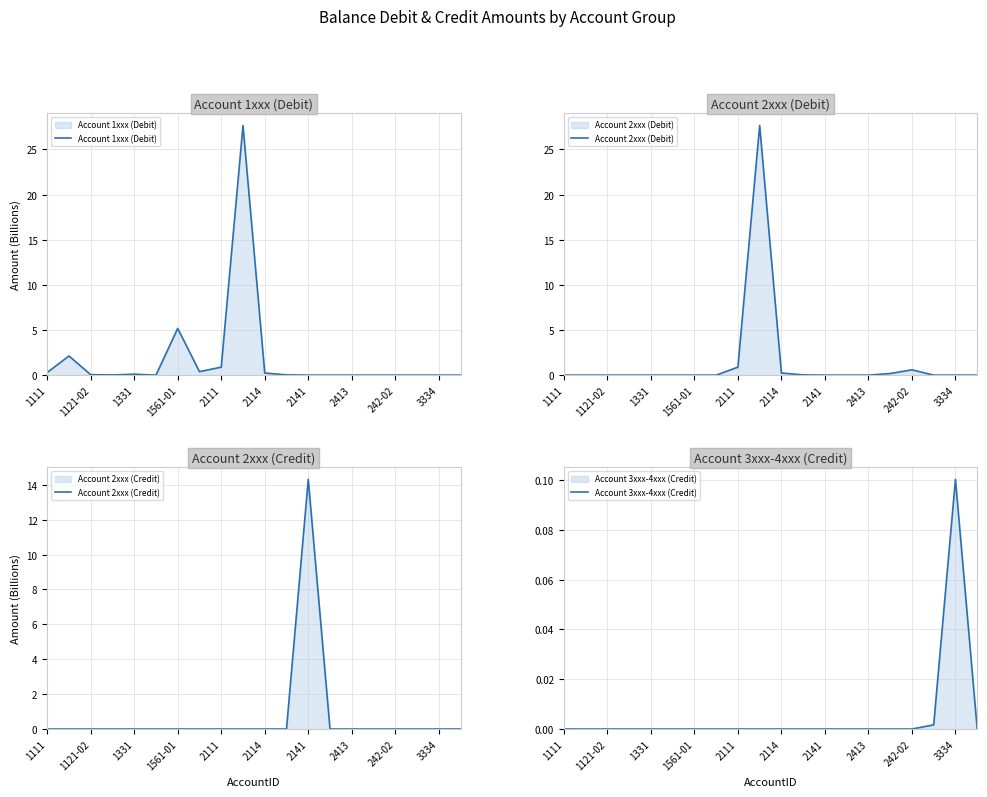

Is it true that Account 1xxx (Debit) equals 0.0 at 2413?

True